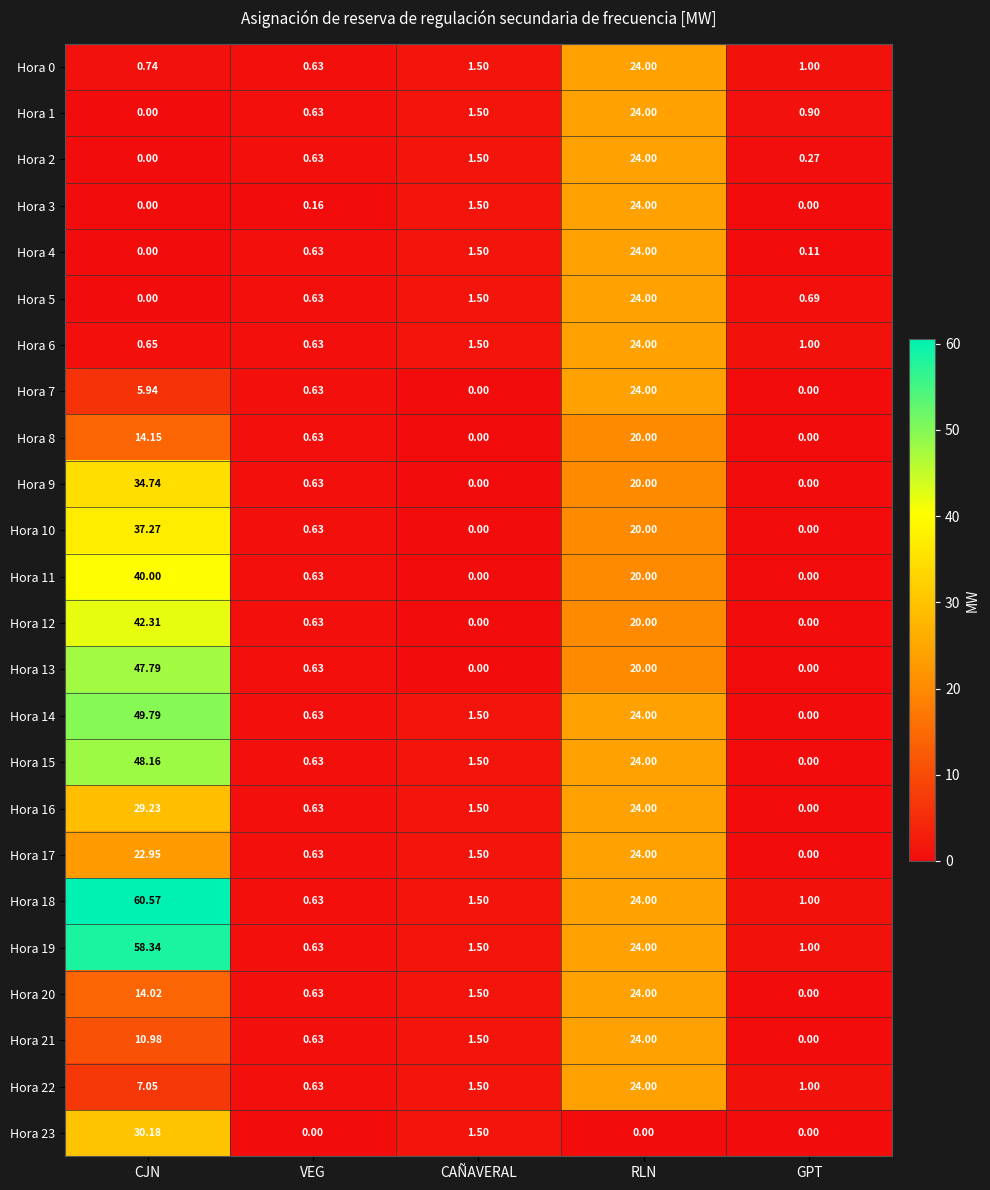

Between VEG and CAÑAVERAL, which series saw the biggest shift?

Hora 23